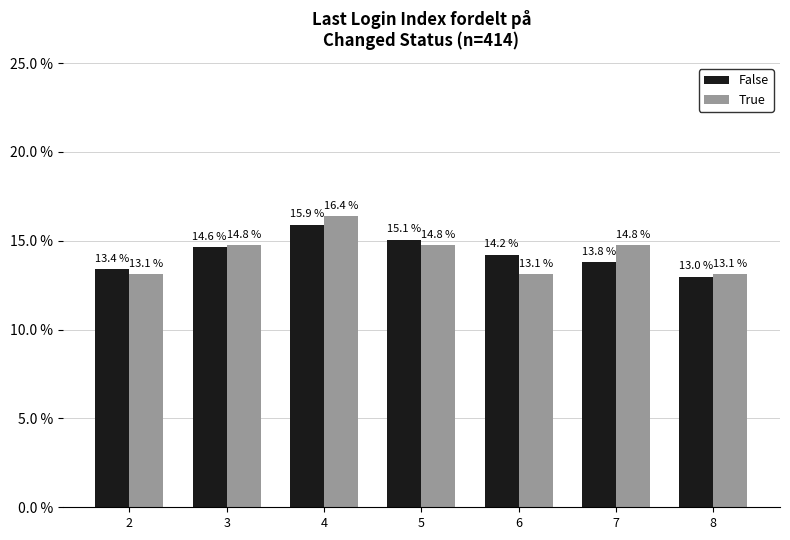

How many bars are there in total?

14